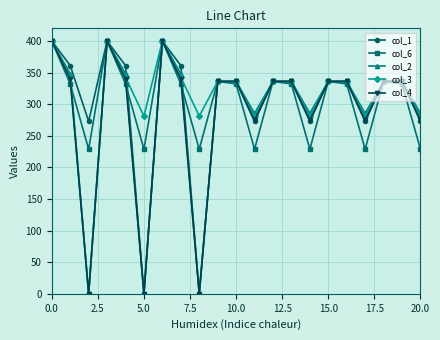

True or false: col_6 and col_1 intersect in this chart.

True